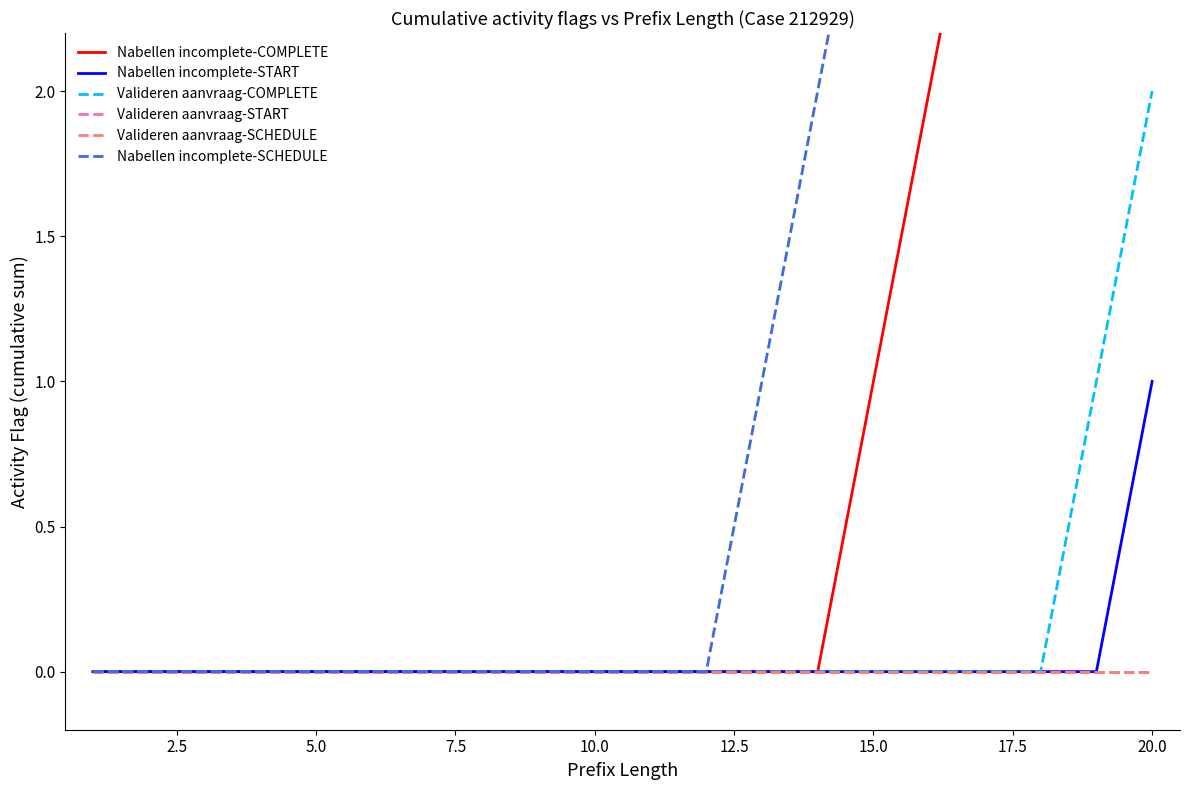

How many Valideren aanvraag-COMPLETE values are between 0 and 1?

19